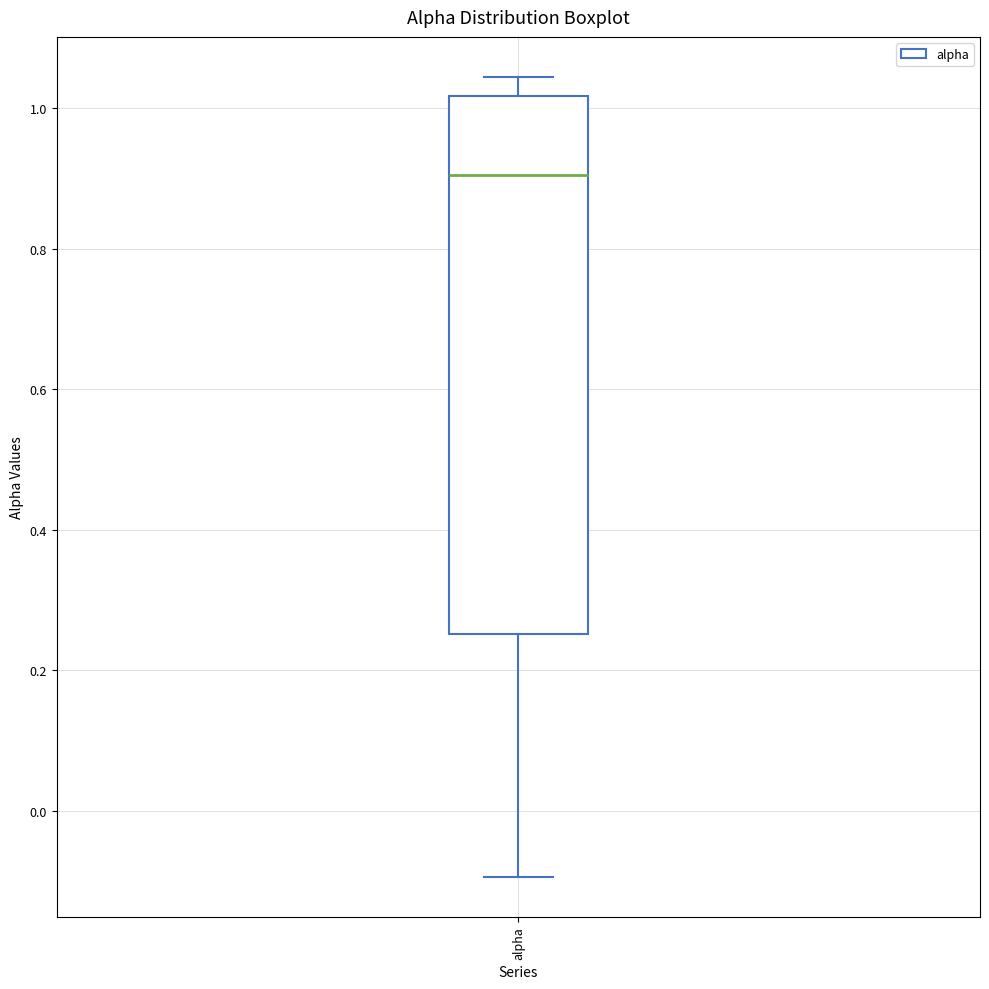

Transcribe this box plot: give where the median line is, the range the box spans, and where the two whiskers end, as read against the y-axis. The values are not printed on the chart, so give them approximately, as read against the axis.

median 0.90, box 0.26 to 1.02, whiskers -0.10 to 1.04